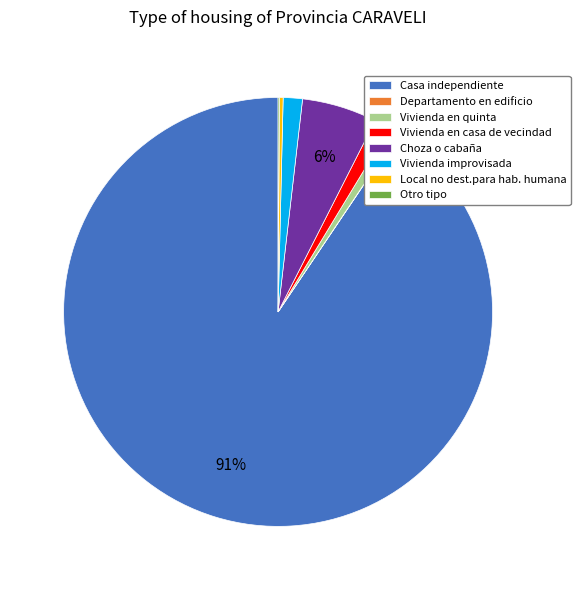

Combined, do Vivienda en casa de vecindad and Vivienda en quinta account for over 50%?

No